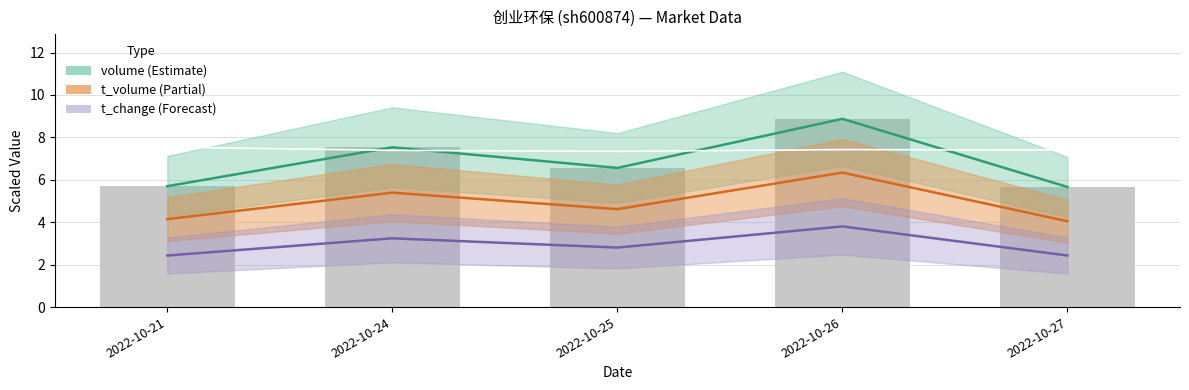

Which series changed the most between 2022-10-24 and 2022-10-27?

volume mid